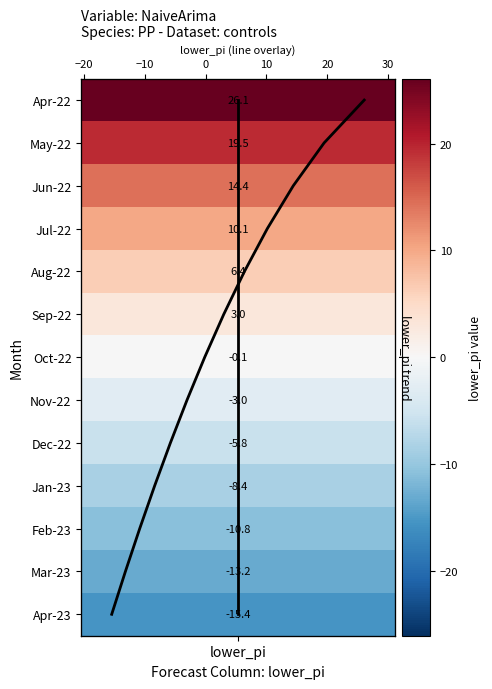

At how many categories does at least one series exceed 11?

1